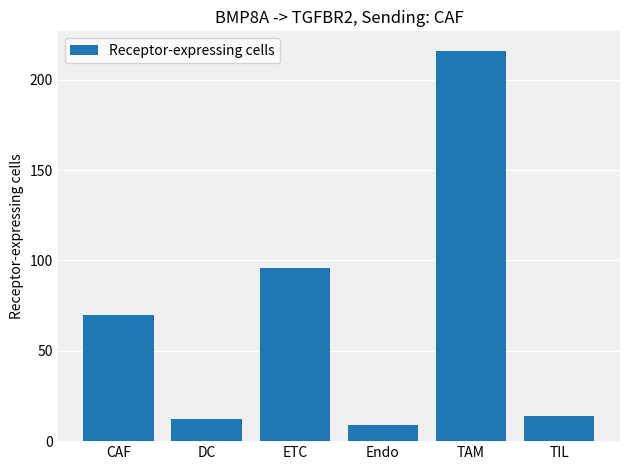

What is the difference between the maximum and minimum values?

207